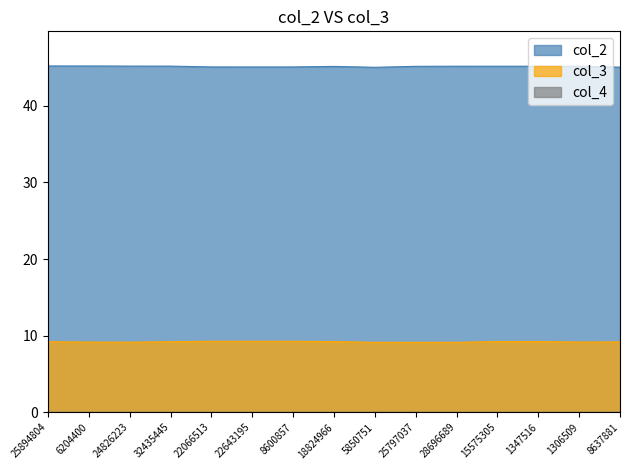

Rank the series by their average value, from lowest to highest.

col_3, col_2